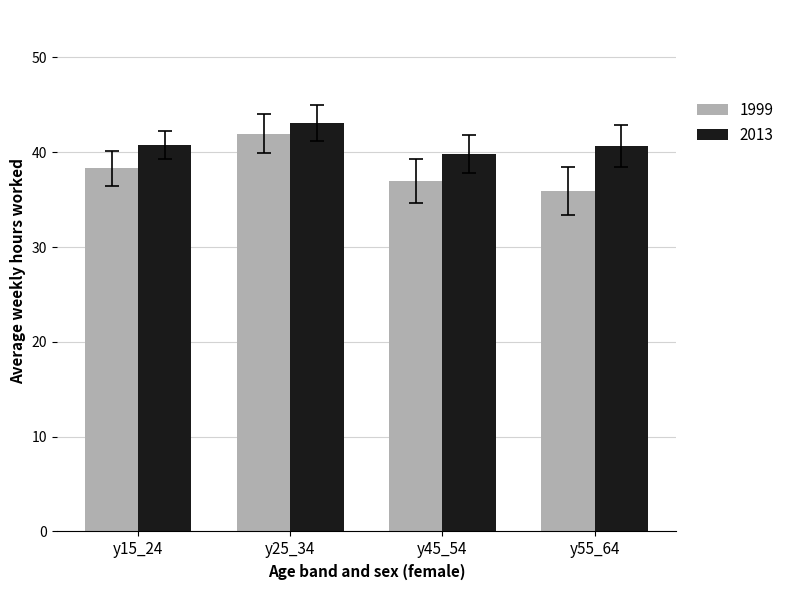

What is the value of the 1999 bar at the 2nd from the left?

42.0